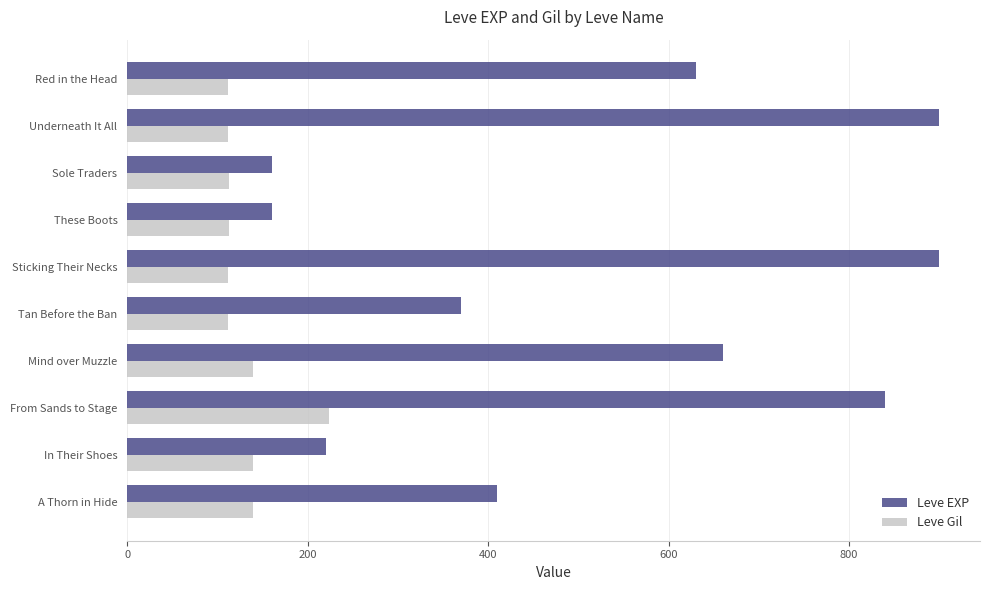

Rank the series by their maximum value, from highest to lowest.

Leve EXP, Leve Gil